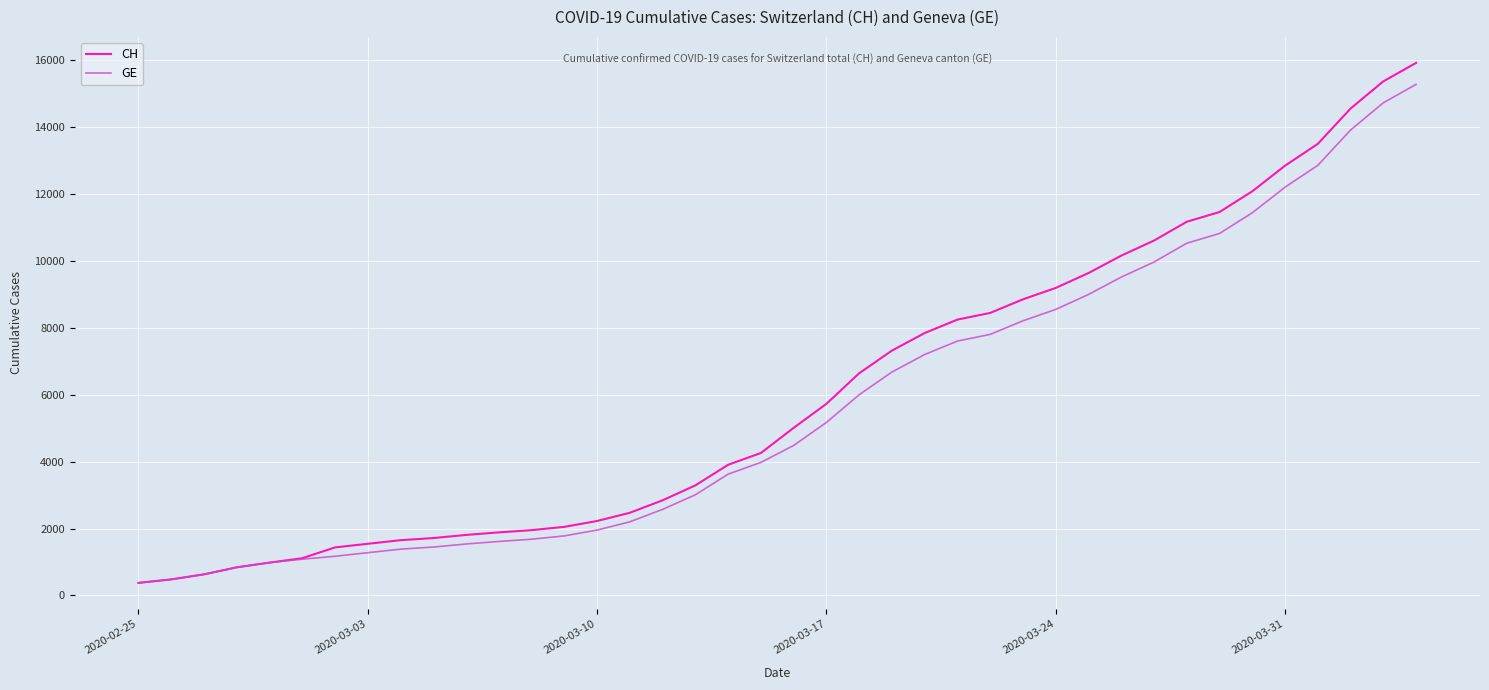

Which series has the largest range (max minus min)?

CH